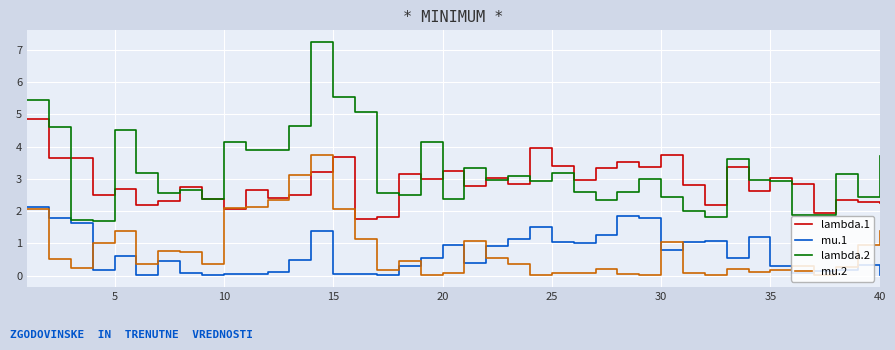

How many lines are shown in the chart?

4